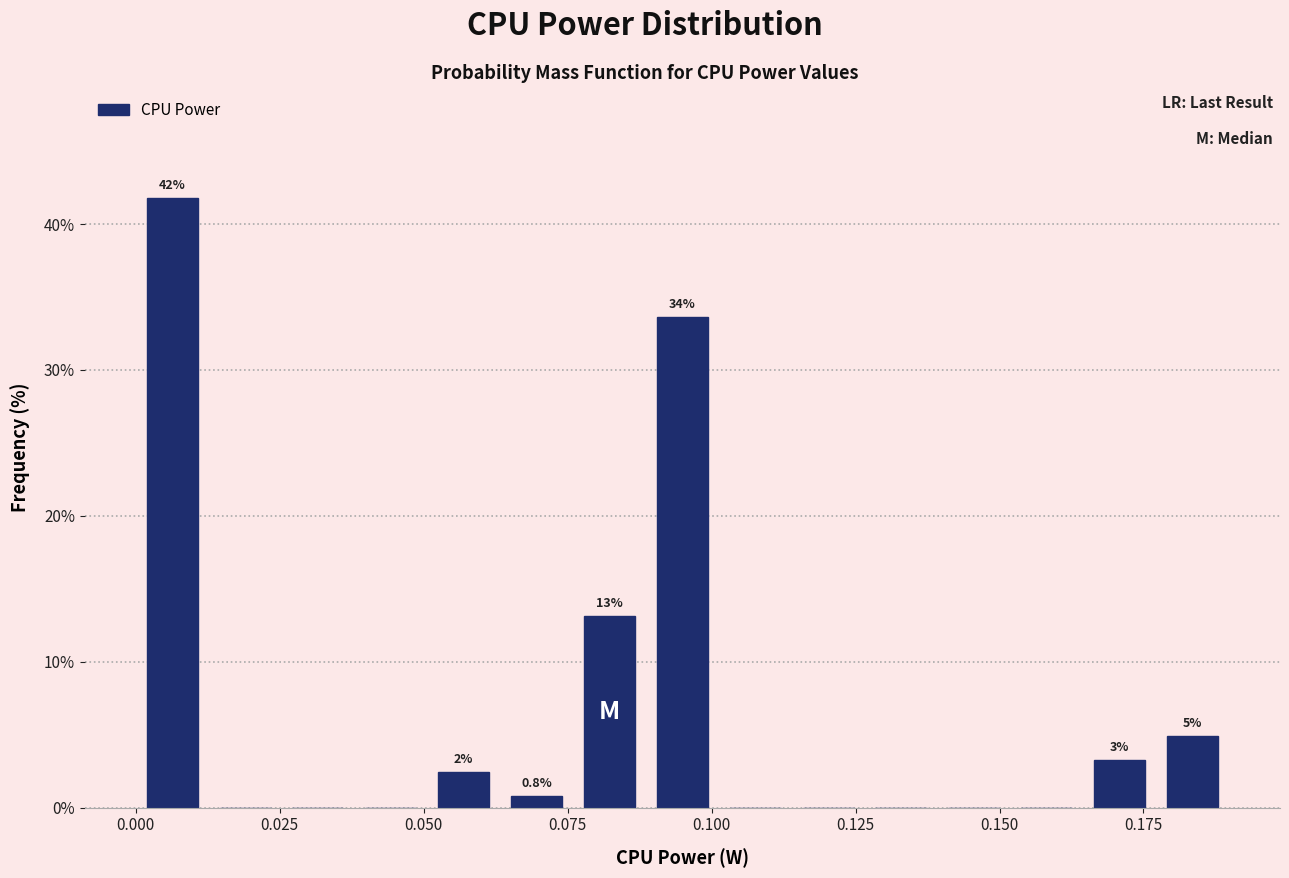

Read against the x-axis, roughly where is the centre of the tallest bar?

0.005